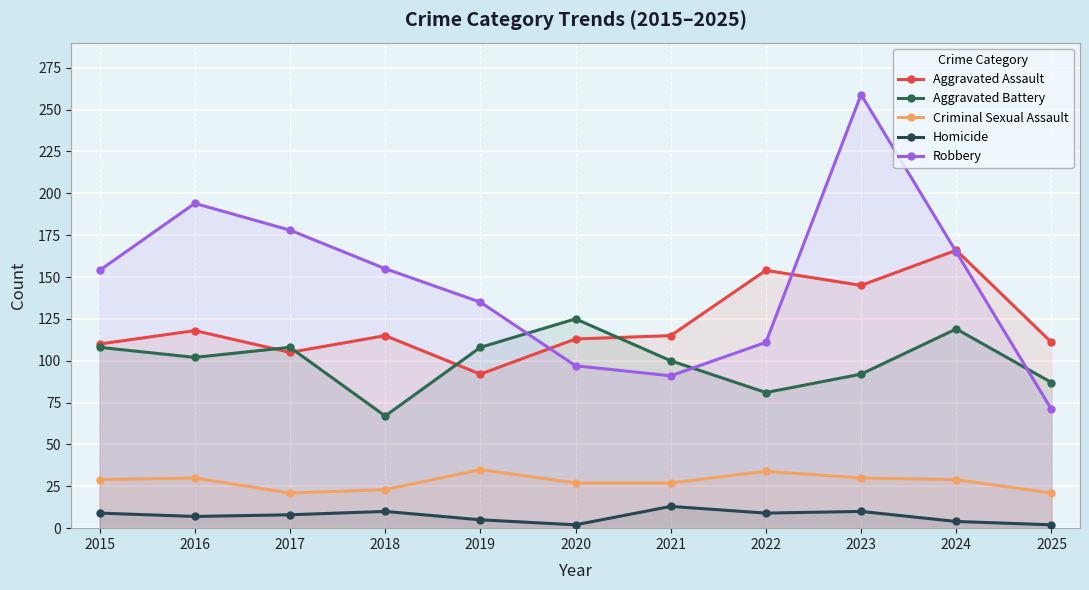

What is the spread (max minus min) of values at 2024?

162